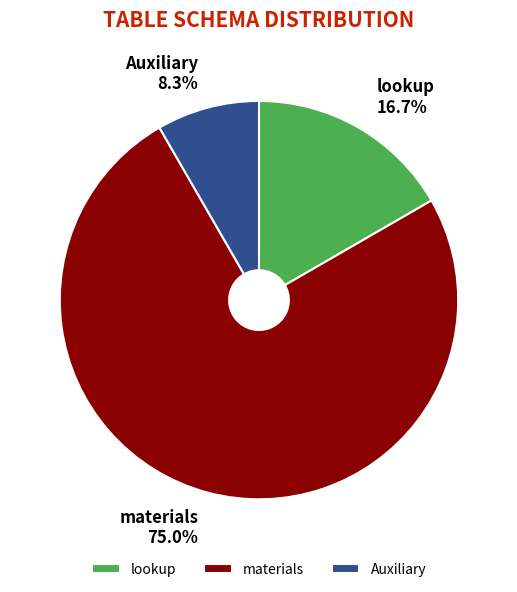

How many segments does this pie chart have?

3